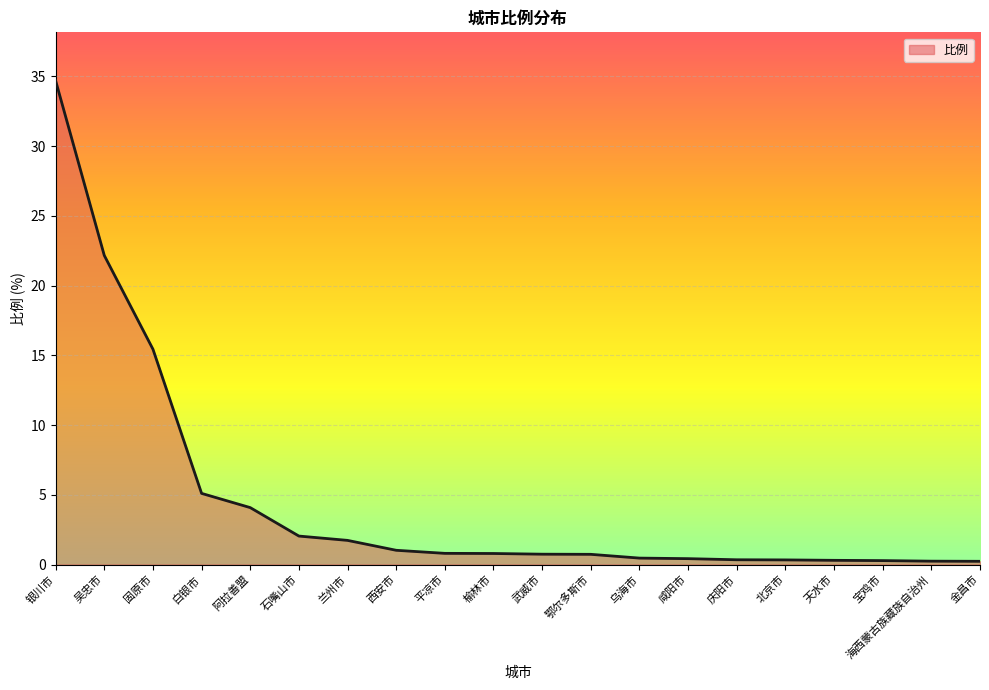

True or false: the data shows 1.7 at 兰州市.

True